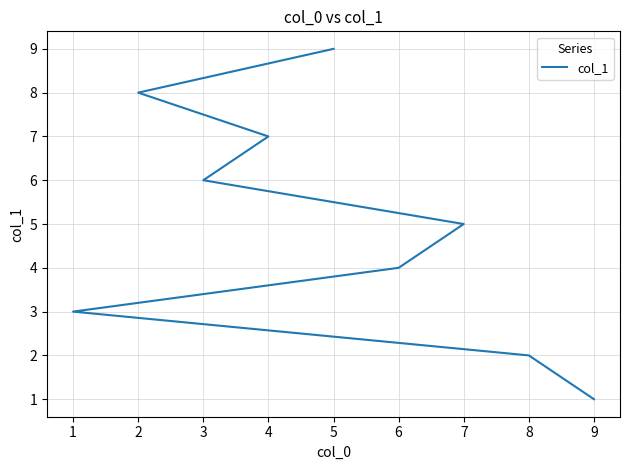

Rank the categories by value from highest to lowest.

5, 2, 4, 3, 7, 6, 1, 8, 9